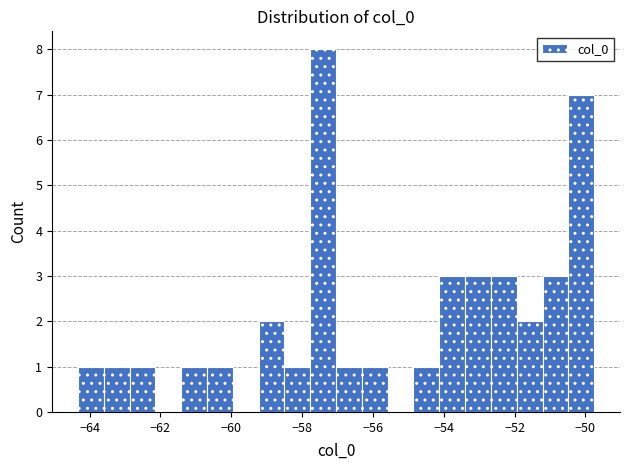

Around what value on the x-axis is the tallest bar? Give the approximate position of its centre, as read against the axis.

-57.4